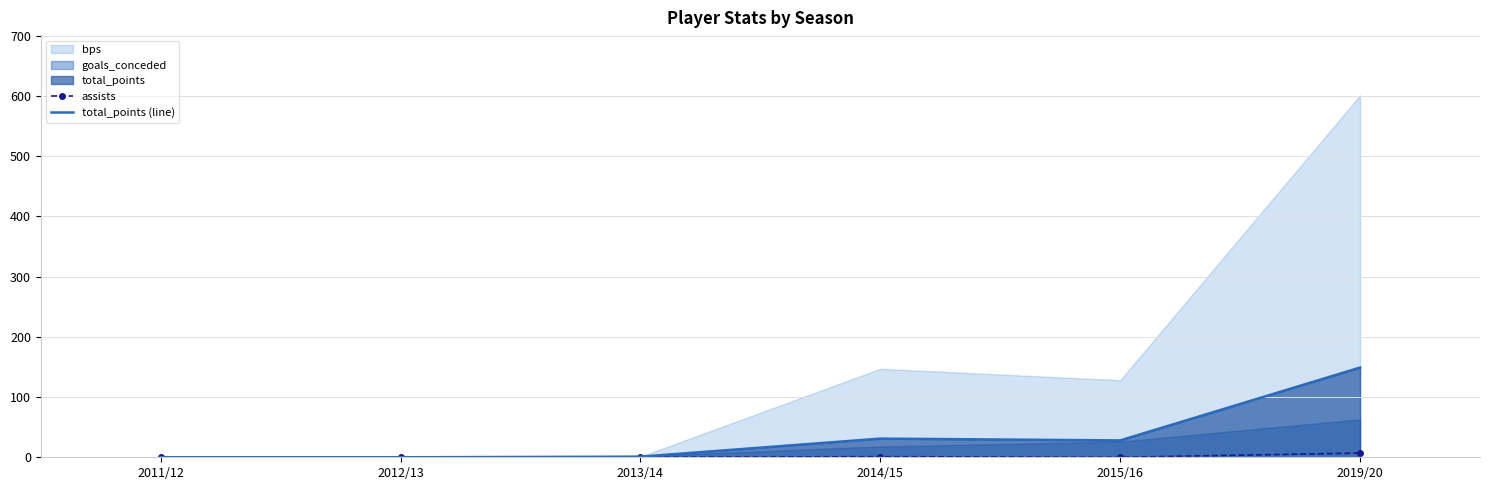

True or false: total_points (line) has a value of 149 at 2019/20.

True